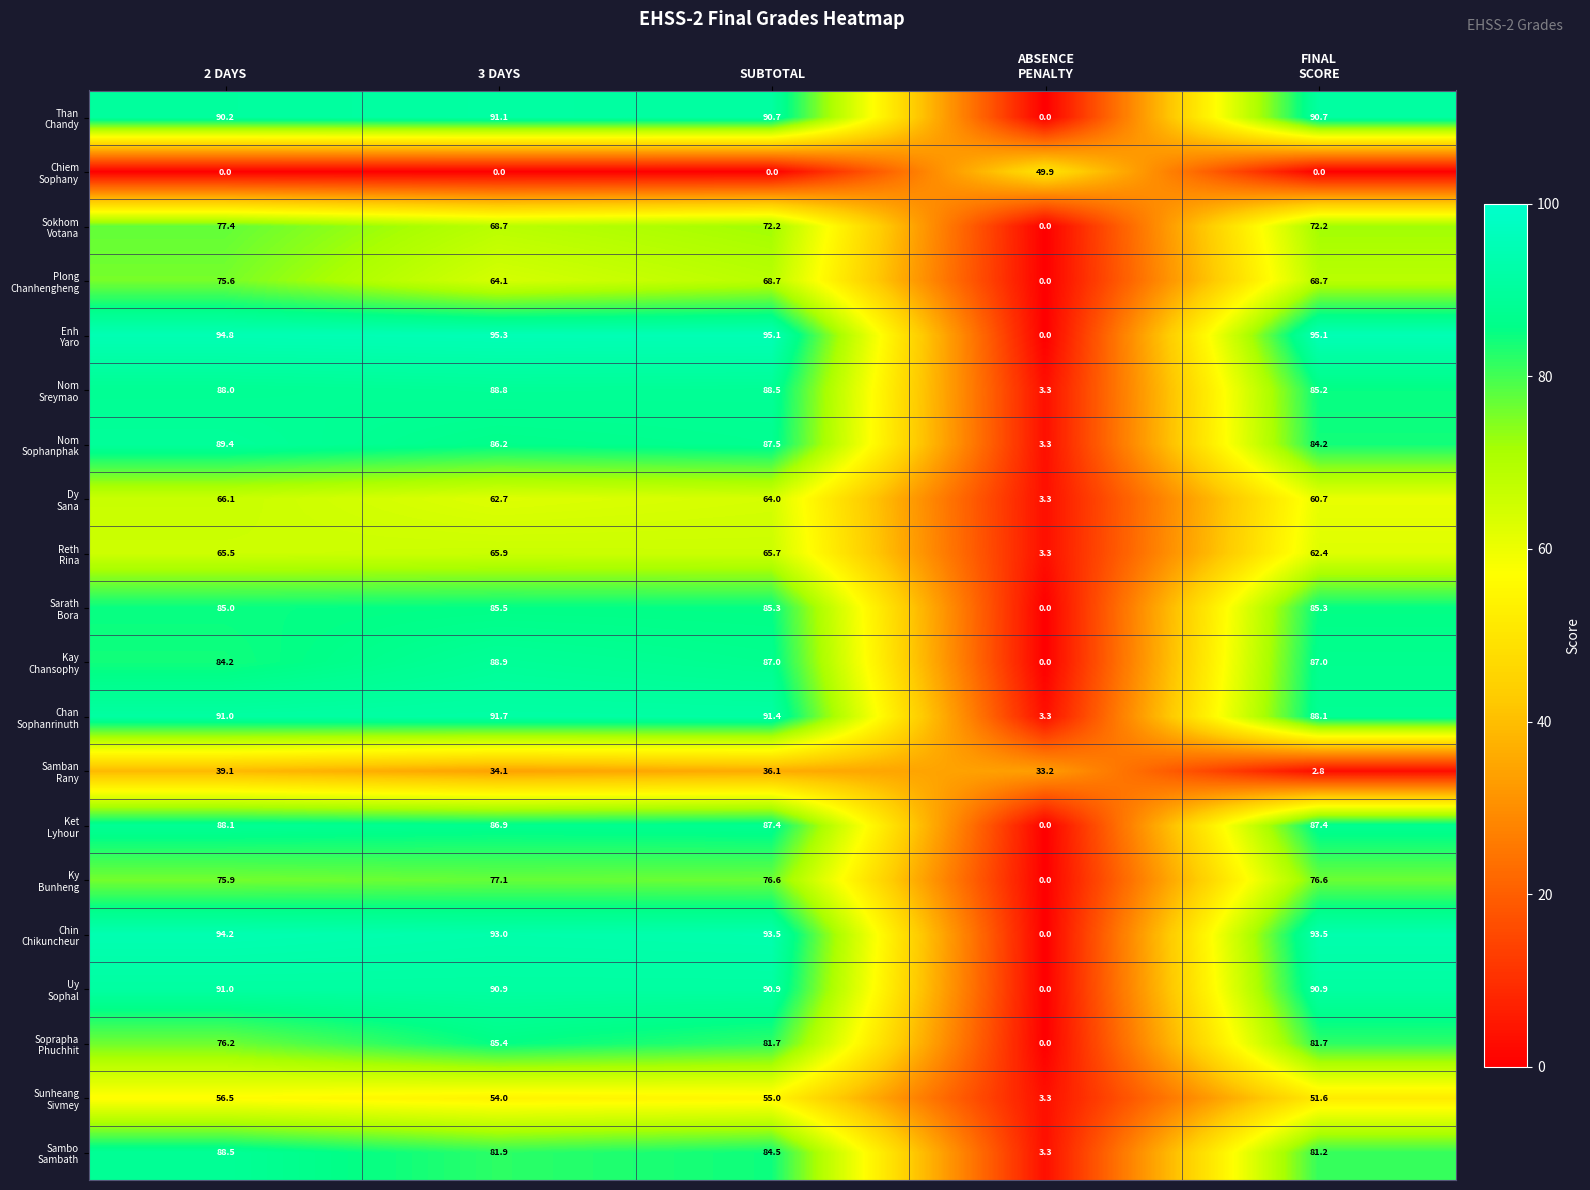

At which category is the sum across all series the highest?

2 DAYS